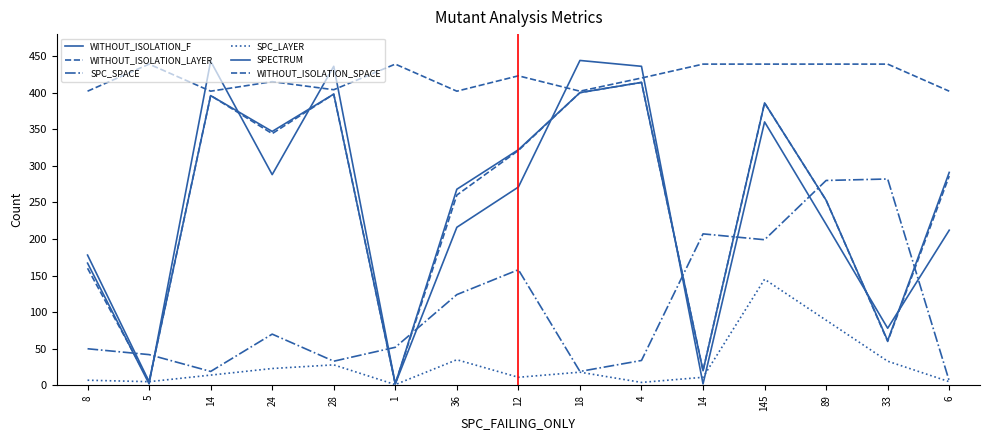

In WITHOUT_ISOLATION_F, how many points are lower than both neighbors (excluding endpoints)?

5